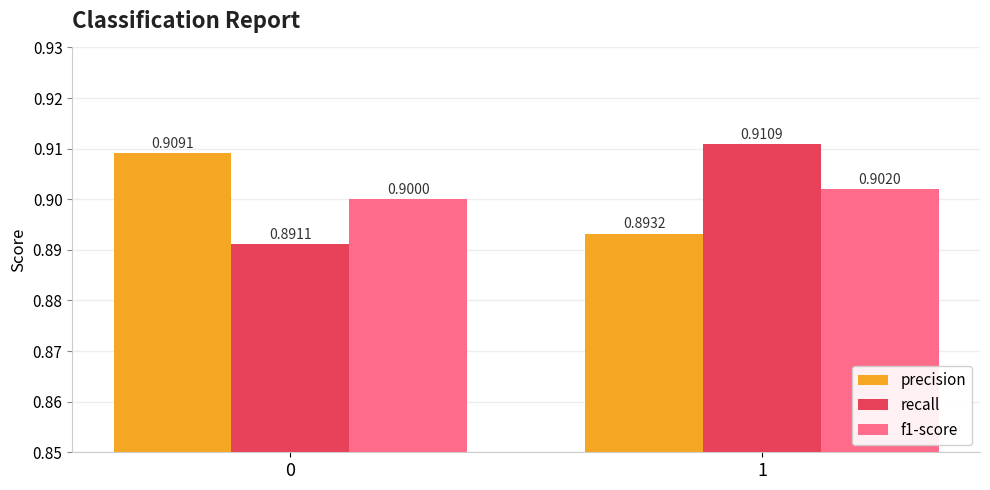

At how many categories does at least one series exceed 0?

2